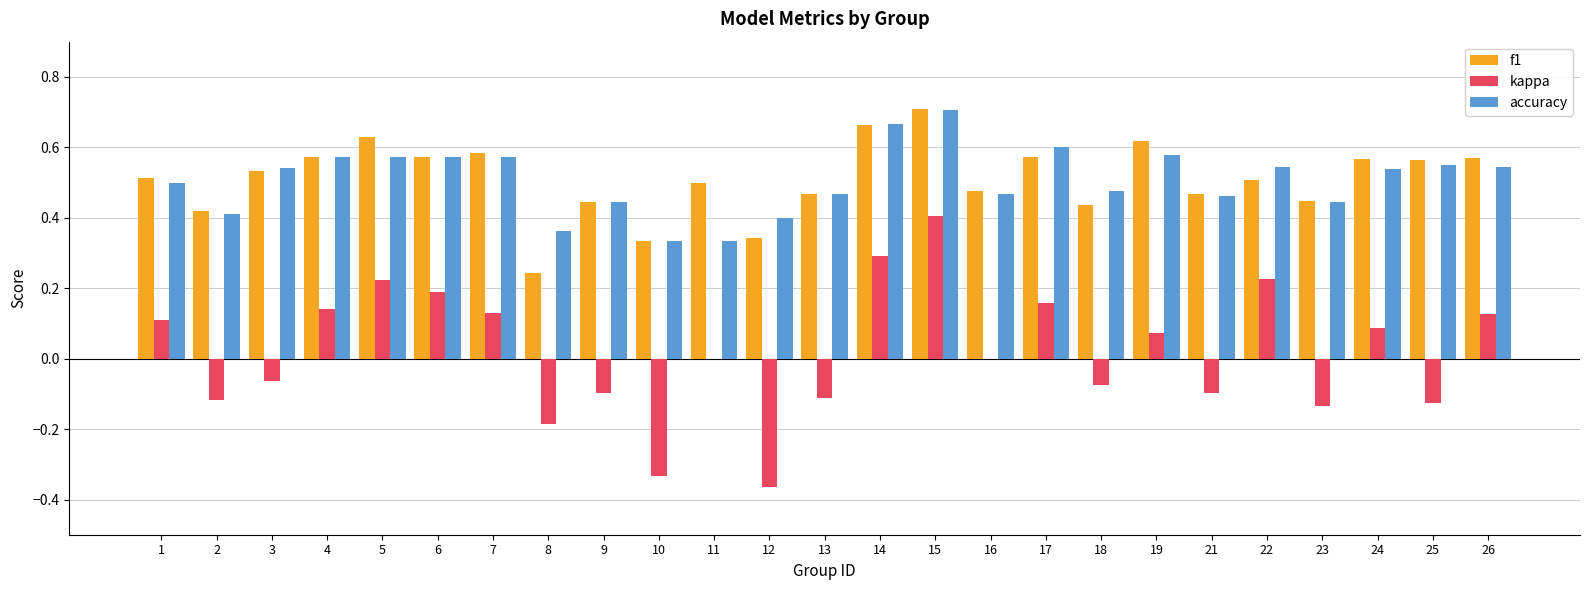

At which label is f1 closest to 0?

8